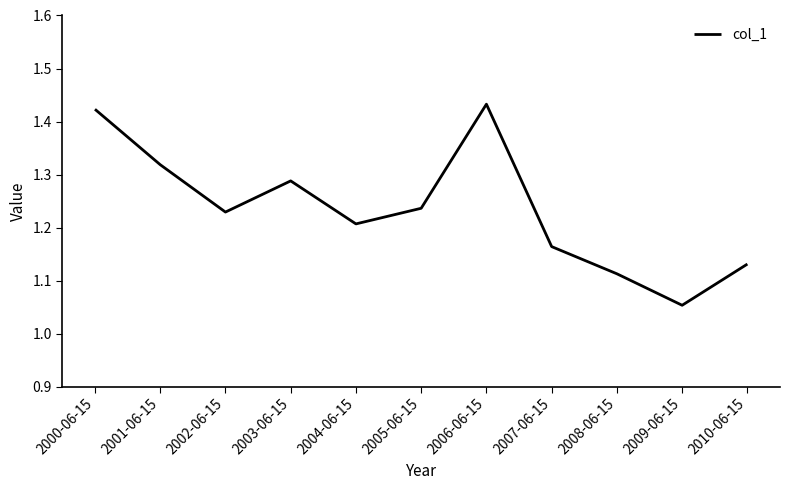

What is the ratio of the value at 2002-06-15 to the value at 2006-06-15?

0.9